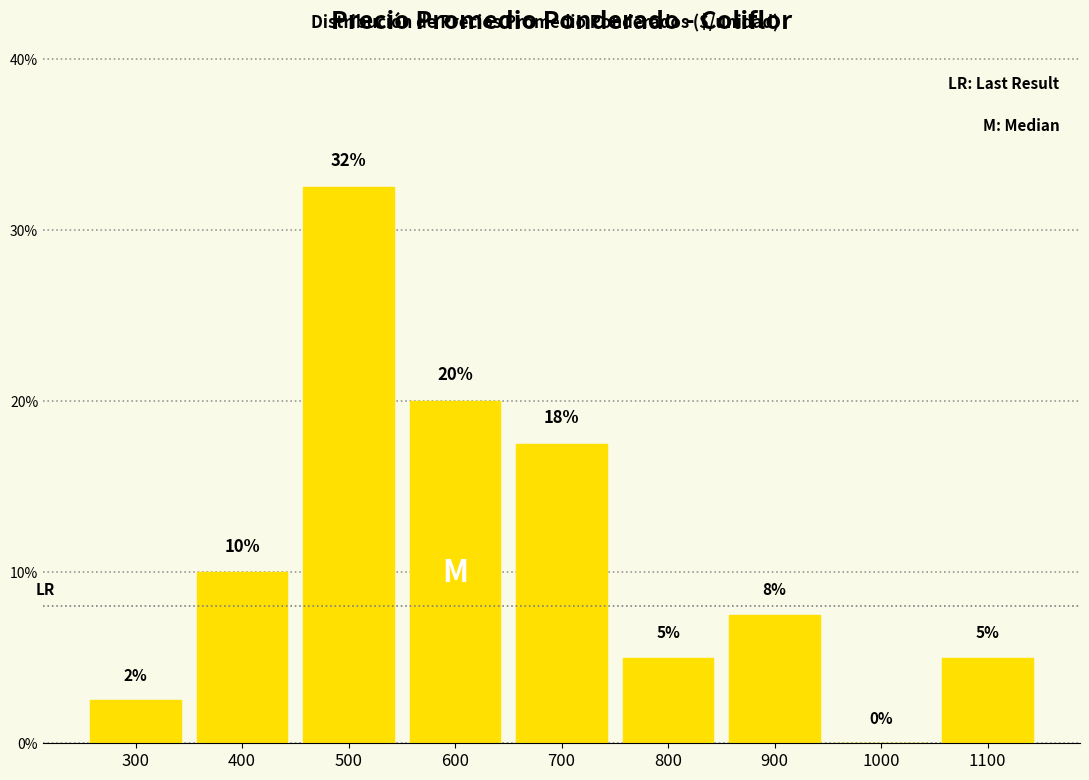

Where is the data nearest to the value 16?

700